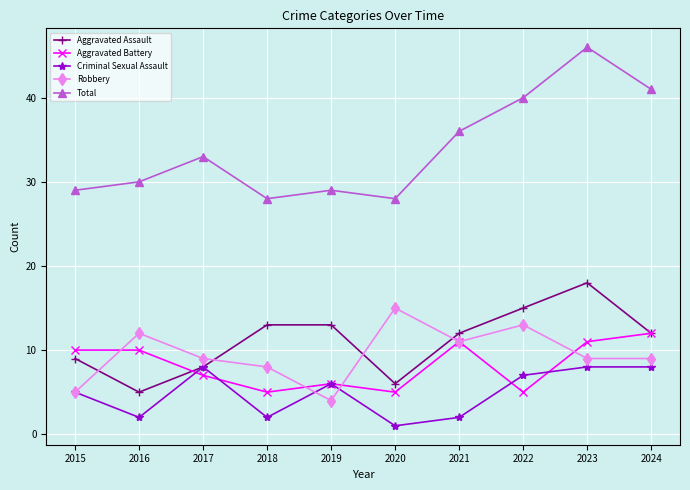

Rank the series by their maximum value, from lowest to highest.

Criminal Sexual Assault, Aggravated Battery, Robbery, Aggravated Assault, Total